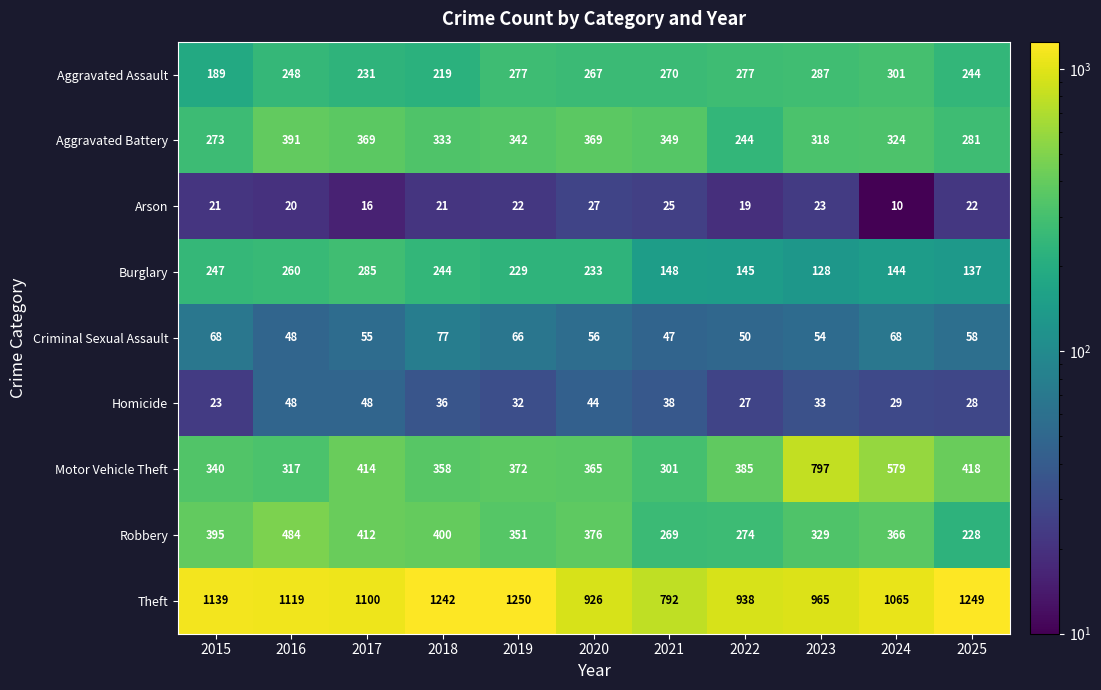

Which series changed the most between 2022 and 2024?

Motor Vehicle Theft